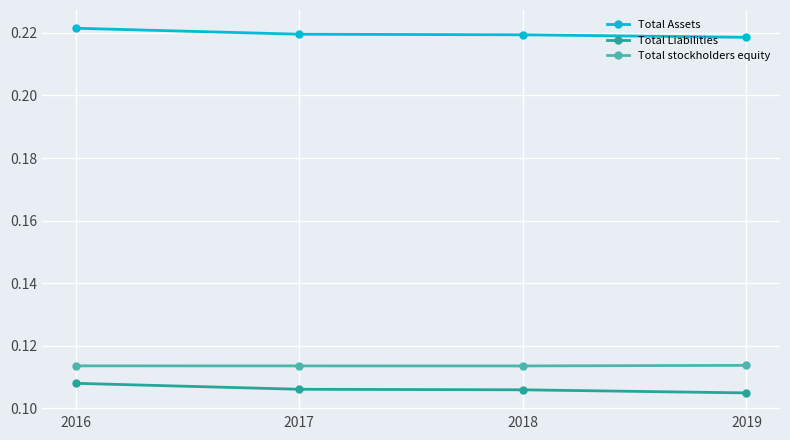

How many Total Liabilities values are between 0 and 1?

4